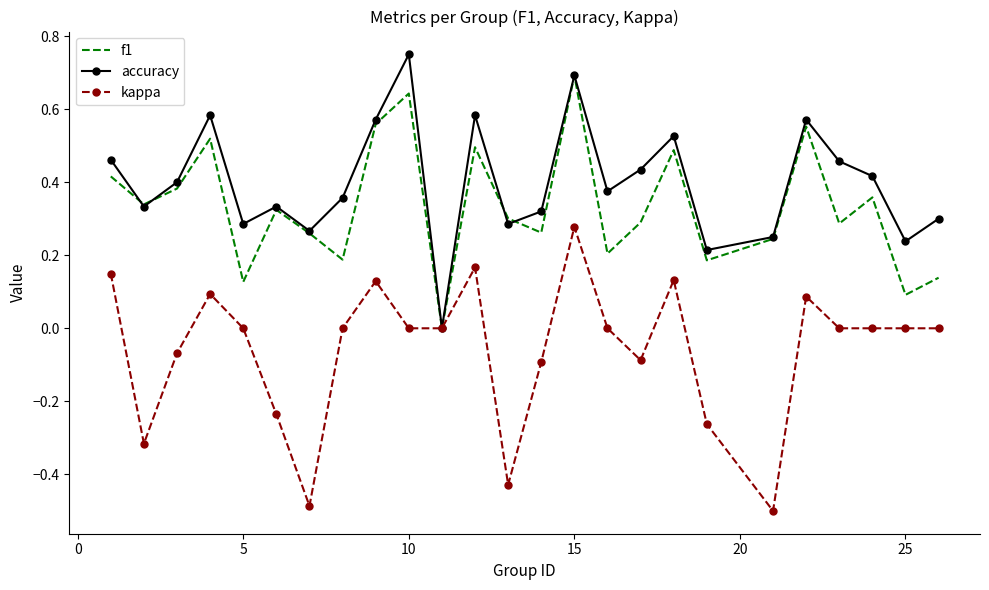

Rank the series by their maximum value, from lowest to highest.

kappa, f1, accuracy